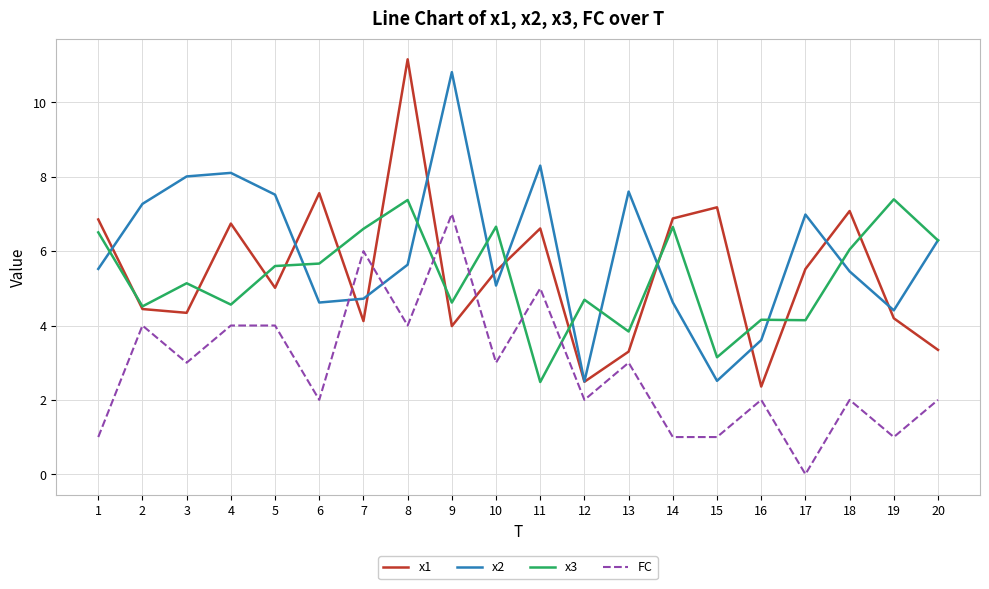

What is the spread (max minus min) of values at 19?

6.4